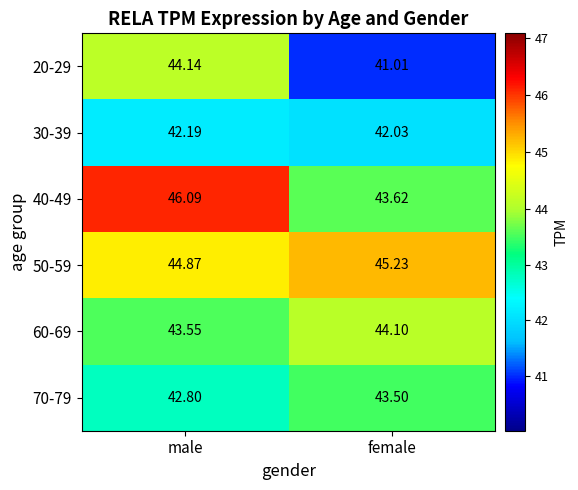

List the labels in order of 30-39 value, smallest first.

female, male